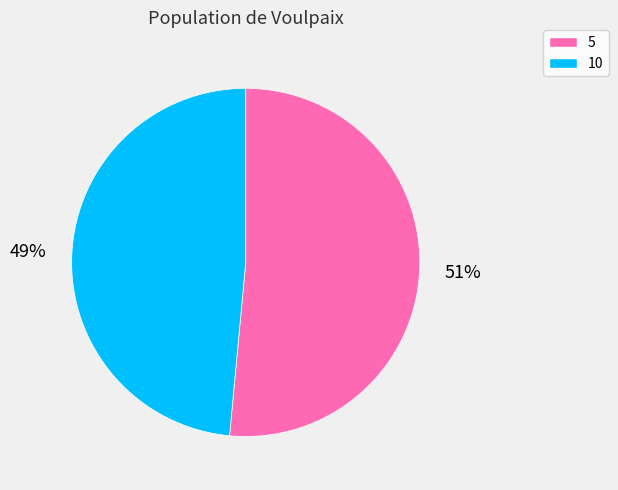

Which category accounts for the majority?

5